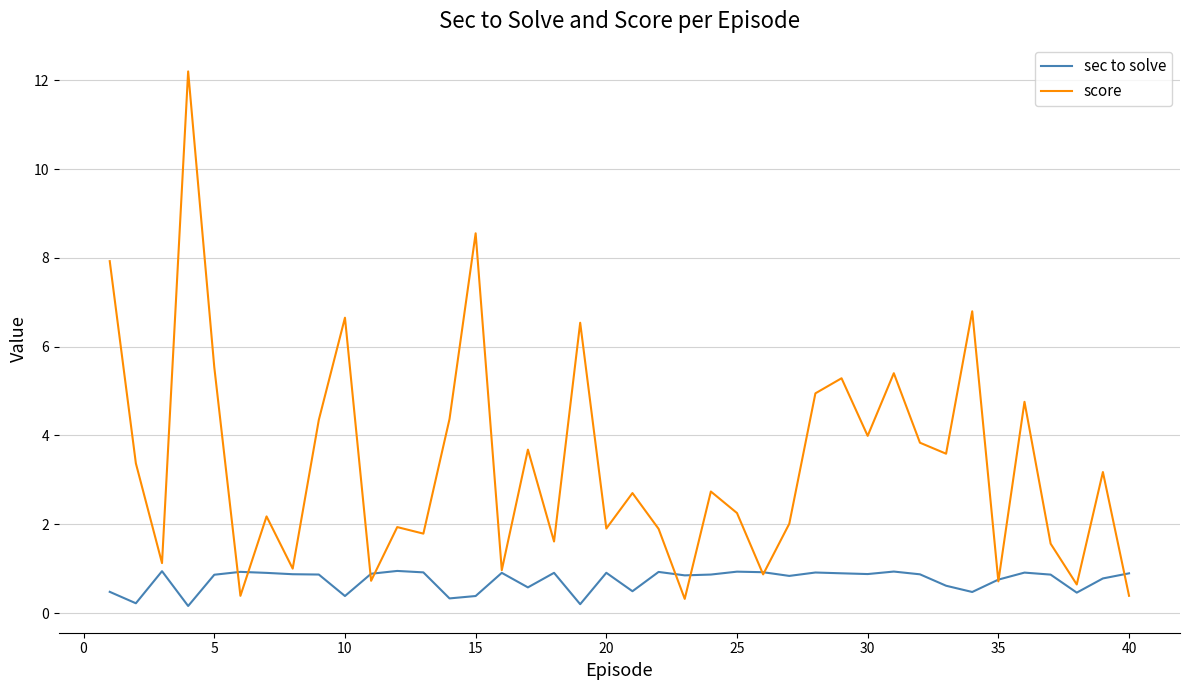

Which series has the widest spread of values?

score